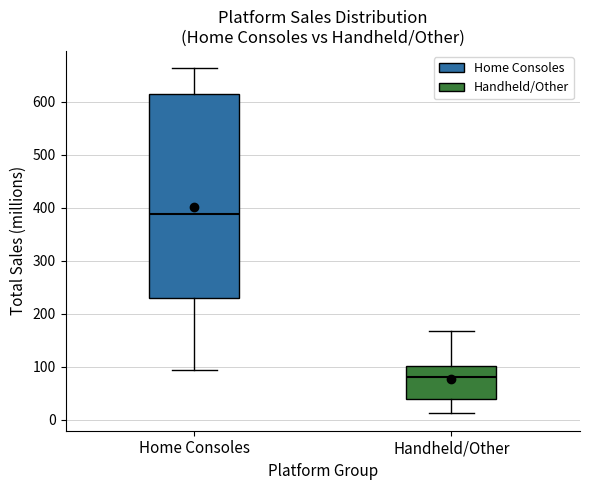

Reading left to right, transcribe this box plot: for each box, give where its median line is, the range the box spans, and where its two whiskers end, as read against the y-axis. The values are not printed on the chart, so give them approximately, as read against the axis.

Home Consoles: median 390, box 230 to 610, whiskers 90 to 660
Handheld/Other: median 80, box 40 to 100, whiskers 10 to 170